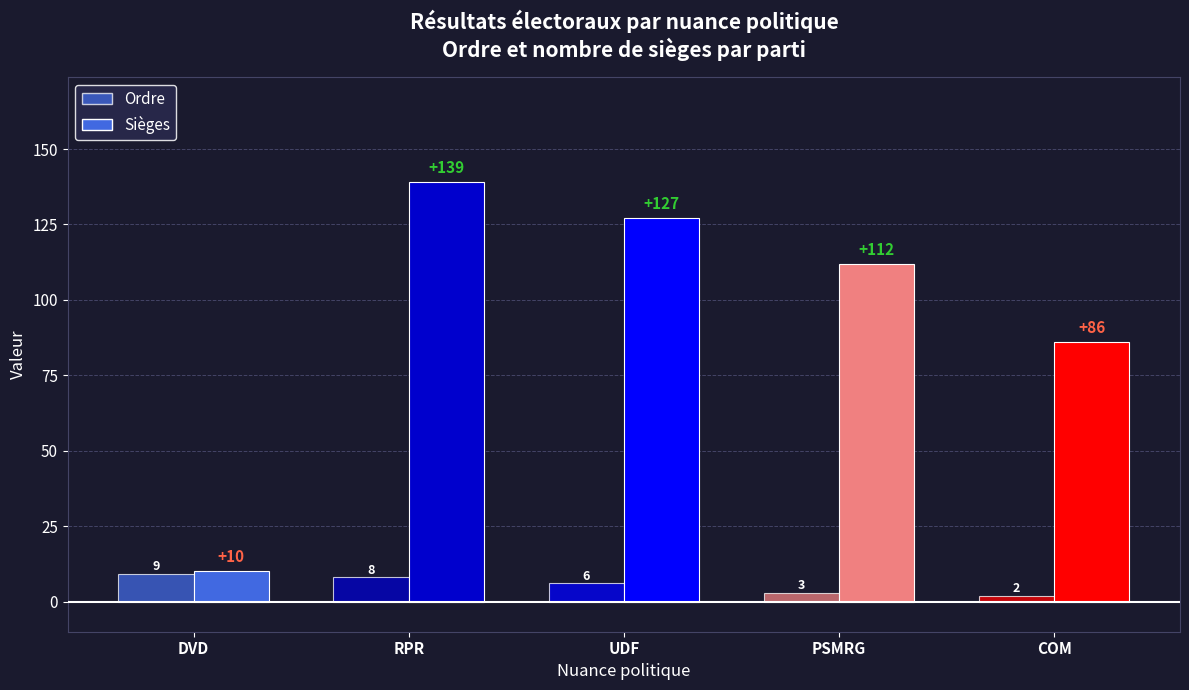

List the labels in order of Ordre value, largest first.

DVD, RPR, UDF, PSMRG, COM